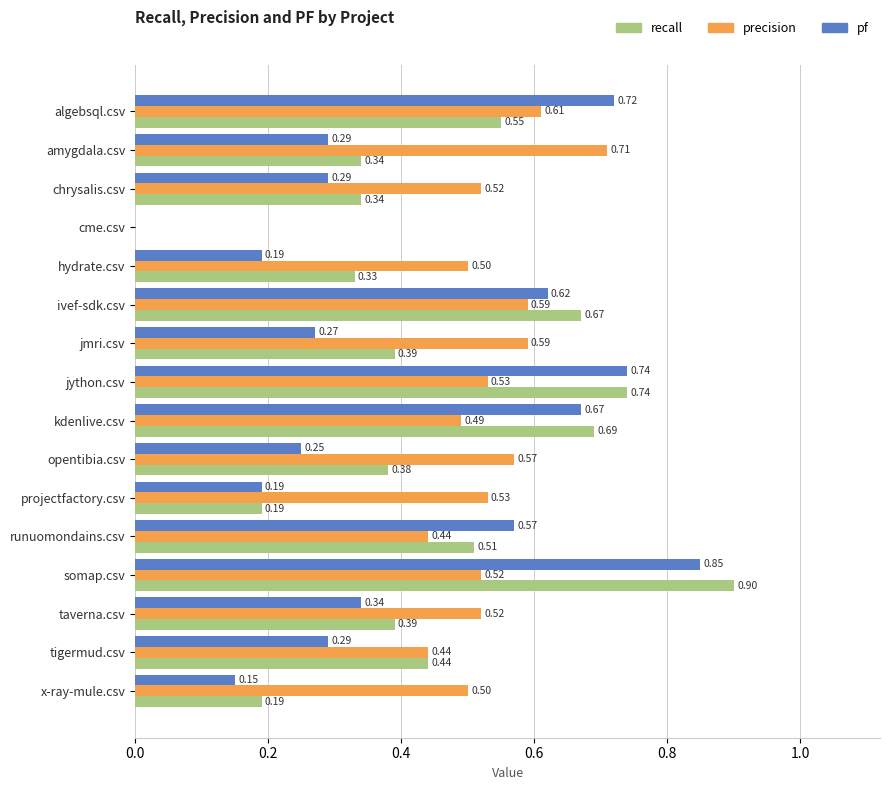

Which series changed the most between algebsql.csv and ivef-sdk.csv?

recall